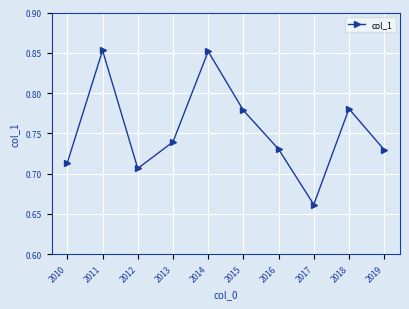

What is the difference between the maximum and second lowest values?

0.1